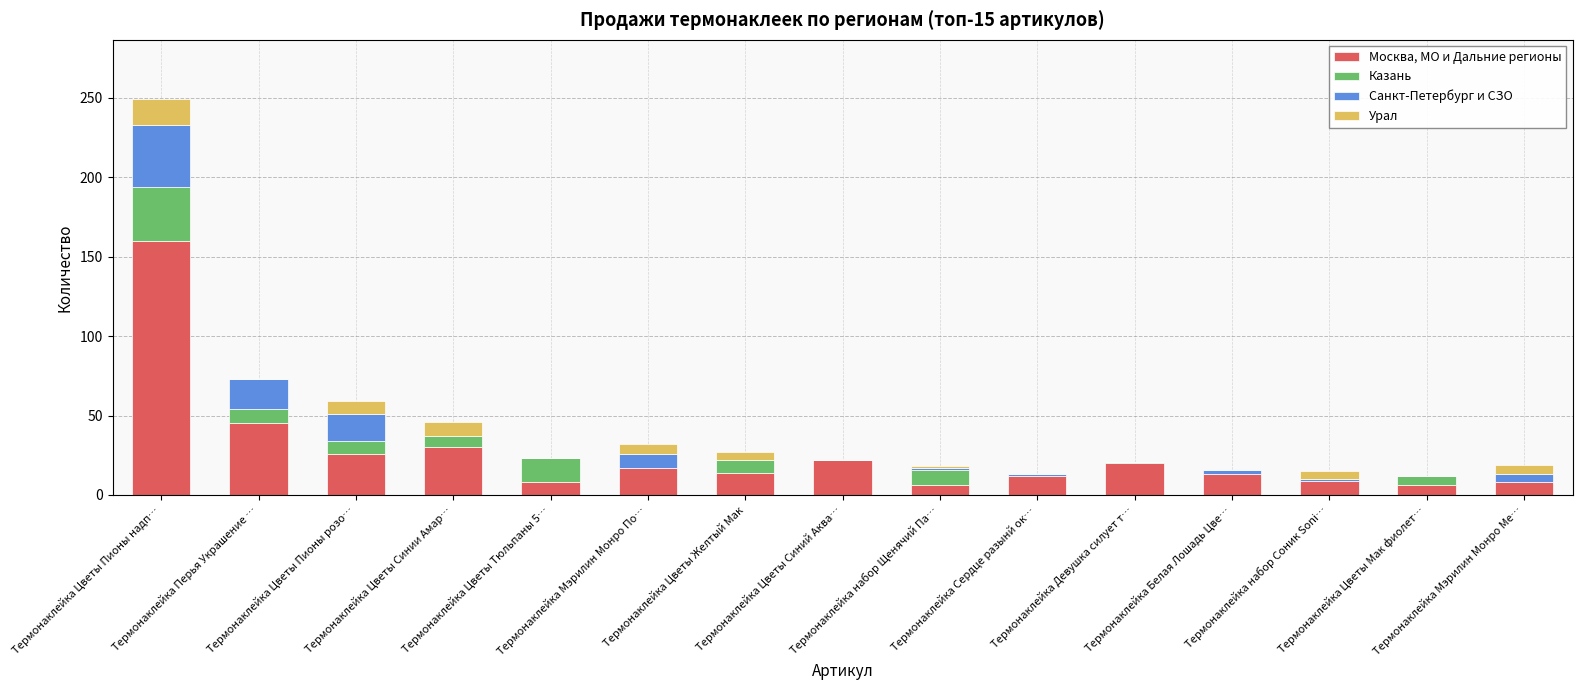

What is the sum of all Москва, МО и Дальние регионы values?

396